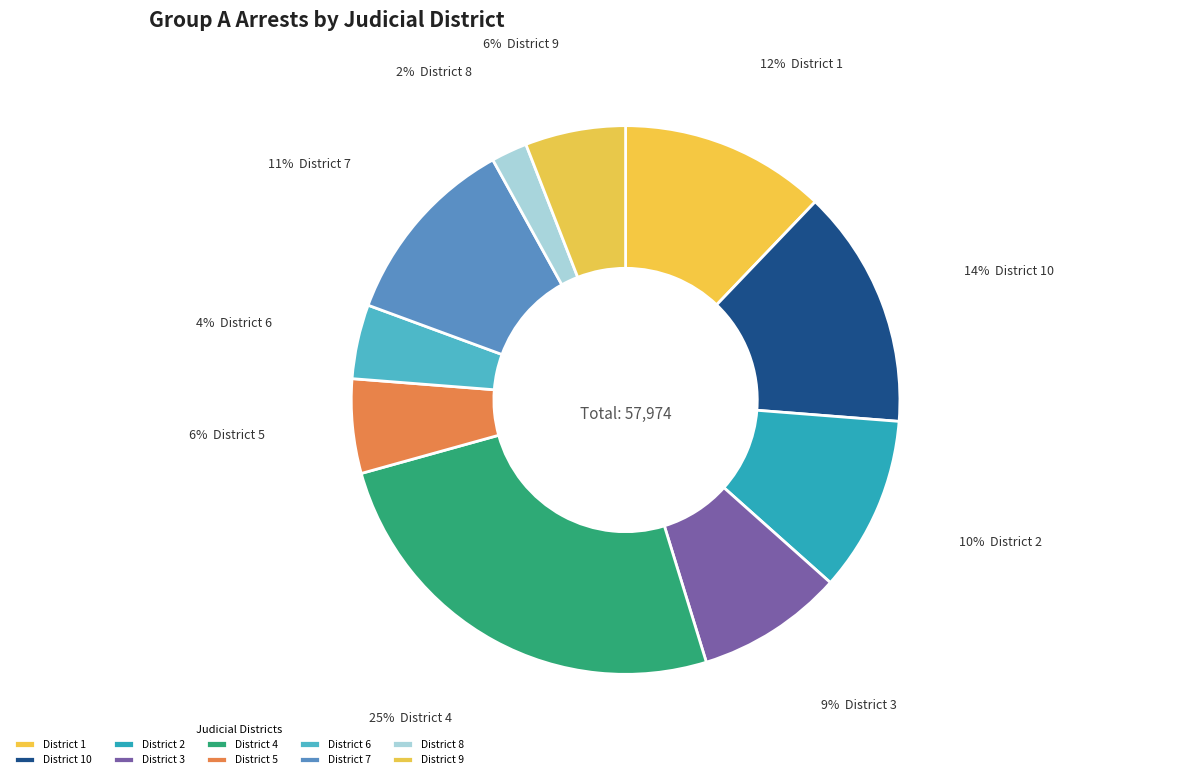

Which category has the biggest portion of the pie?

District 4